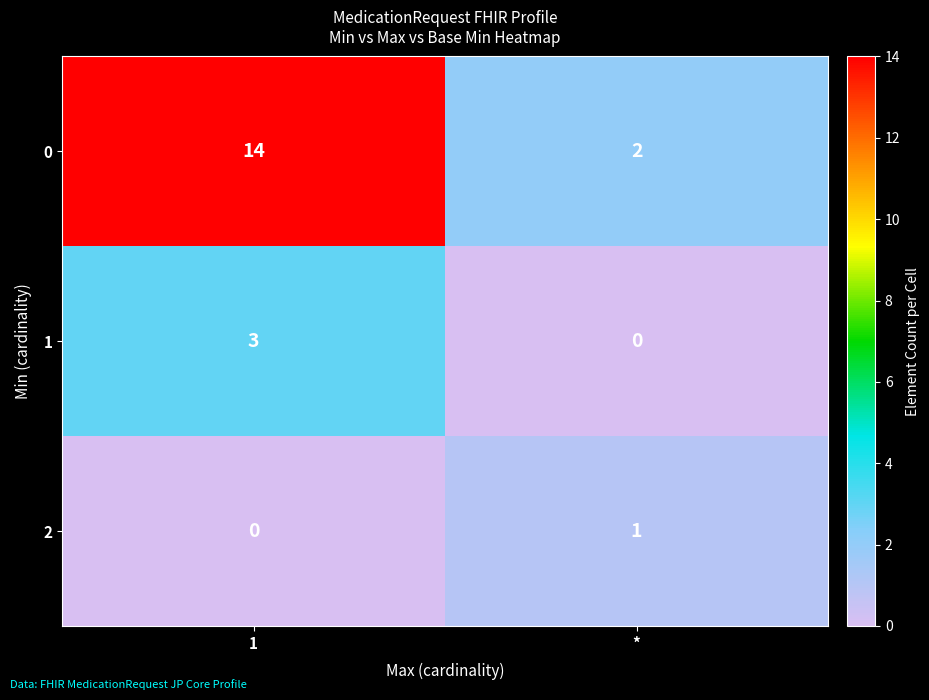

What is the difference between the highest and lowest values at 1?

14